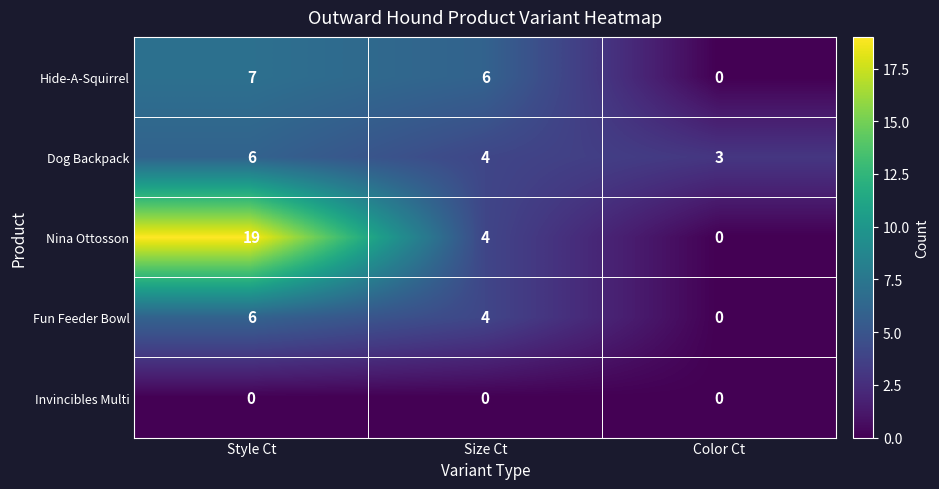

Count the number of categories in the chart.

3